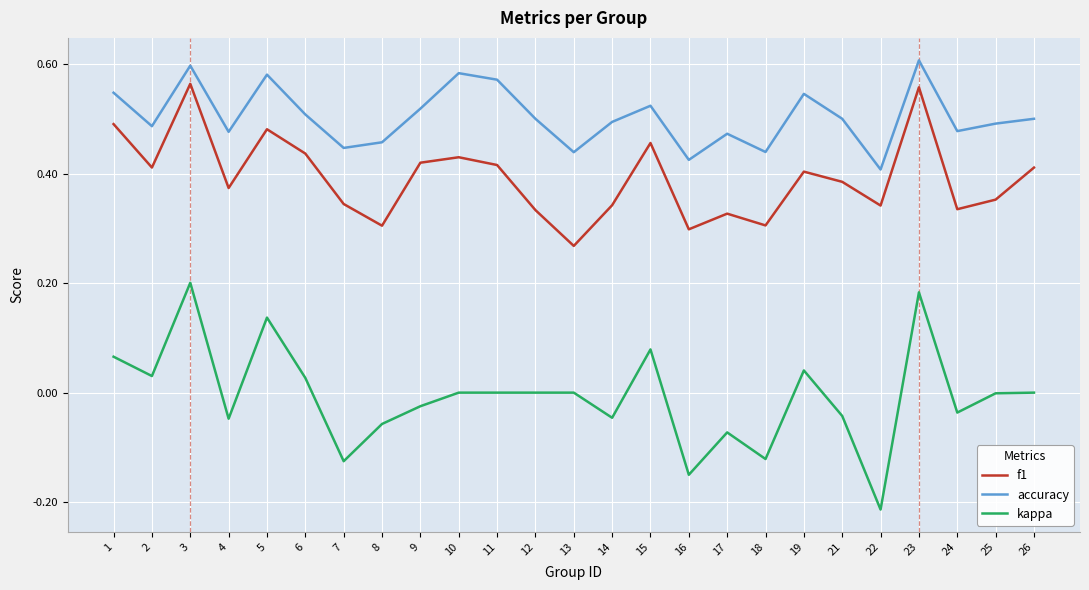

True or false: f1 and kappa cross at least once.

False